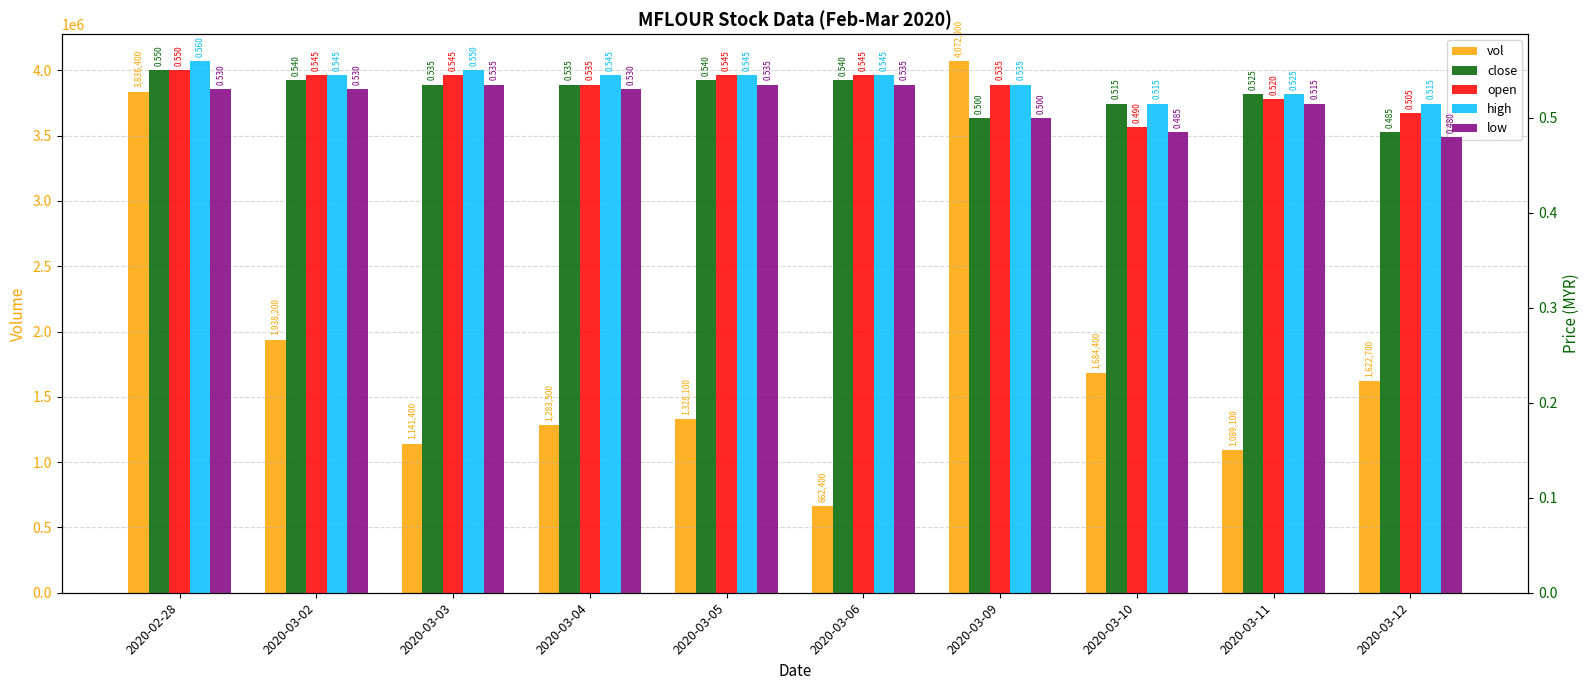

What is the value of the open bar at the 10th from the left?

0.5